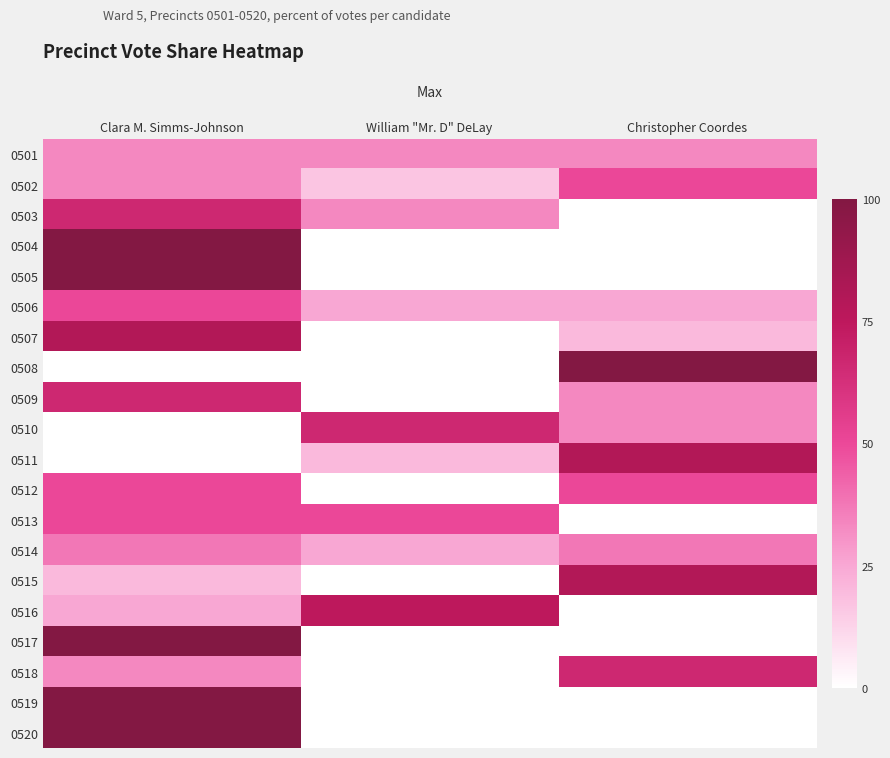

At how many categories does at least one series exceed 65?

3